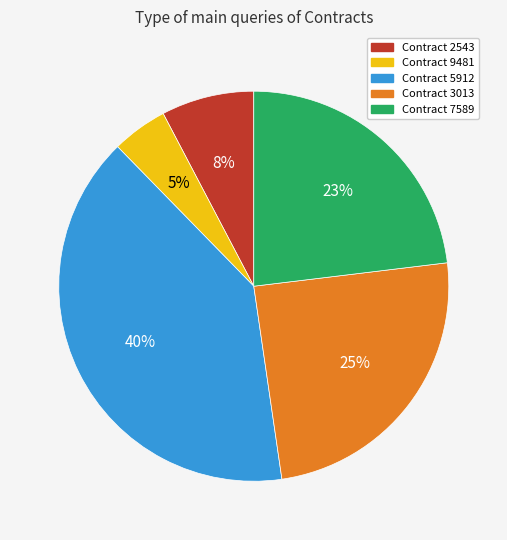

Between Contract 5912 and Contract 9481, which is larger?

Contract 5912